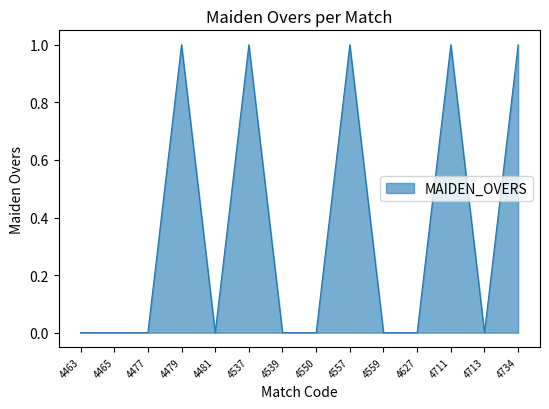

Approximately how many times larger is the value at 4711 compared to 4557?

1.0